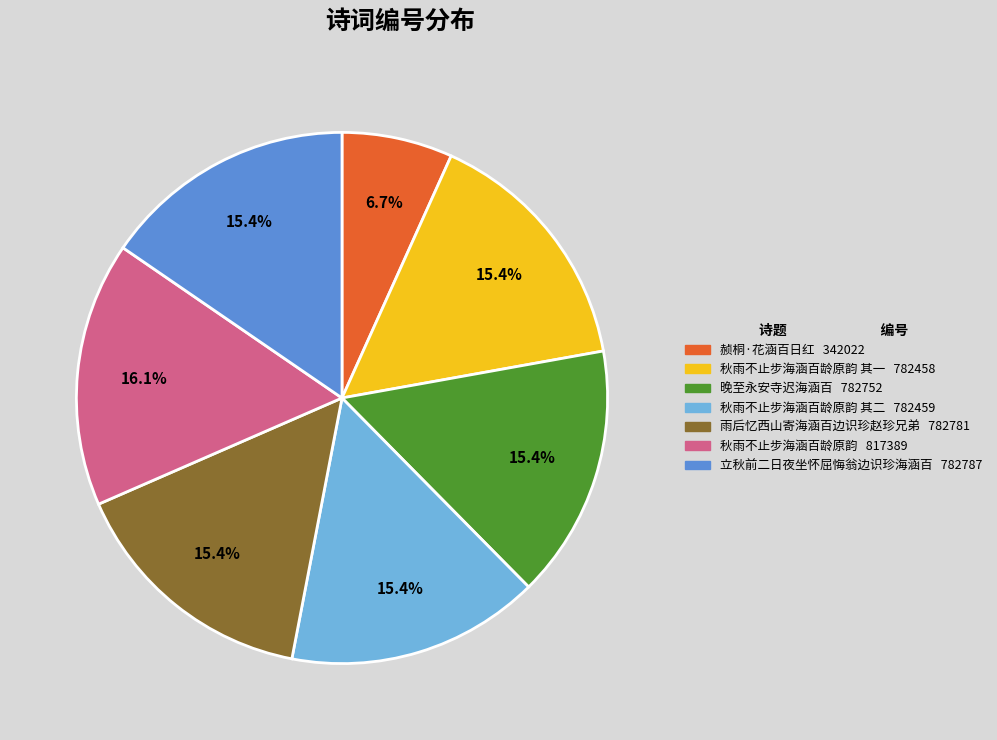

Is there a majority slice in this chart?

No